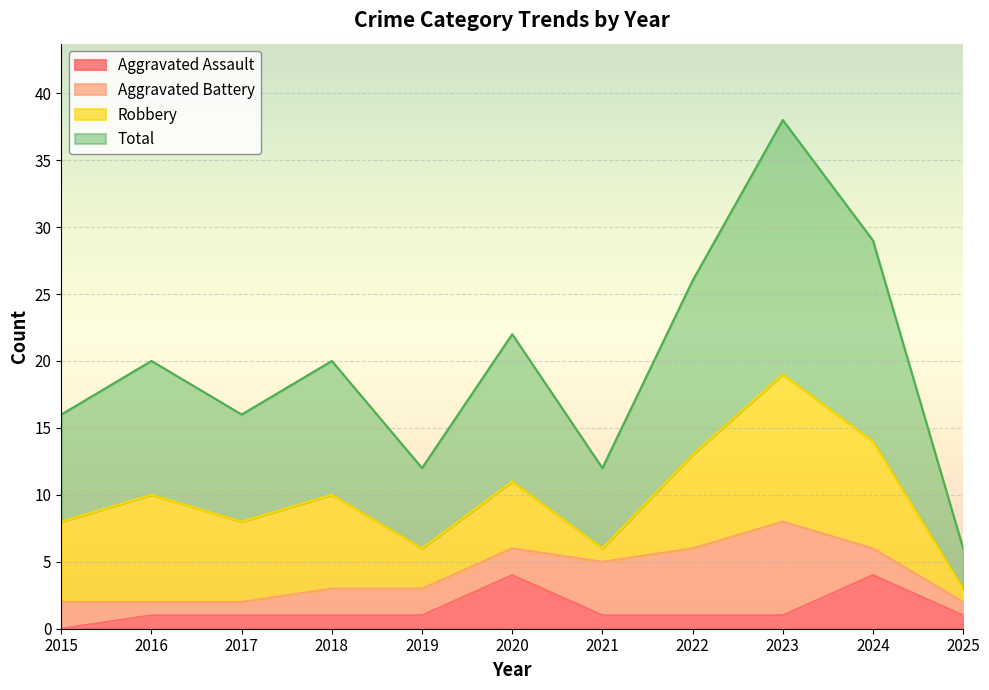

At which category is the sum across all series the highest?

2023